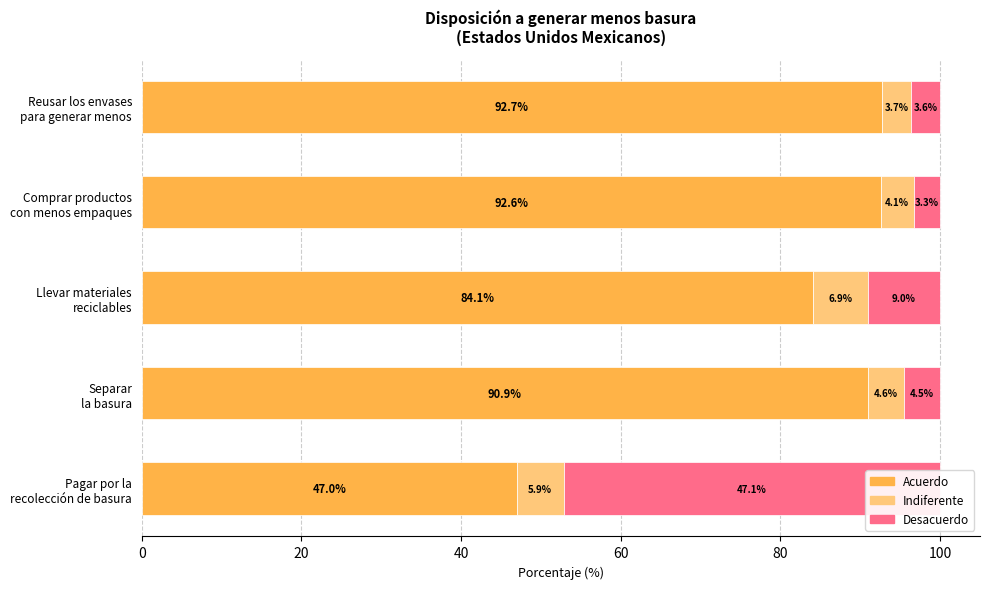

The value of Indiferente at Llevar materiales reciclables is 1.8. True or false?

False